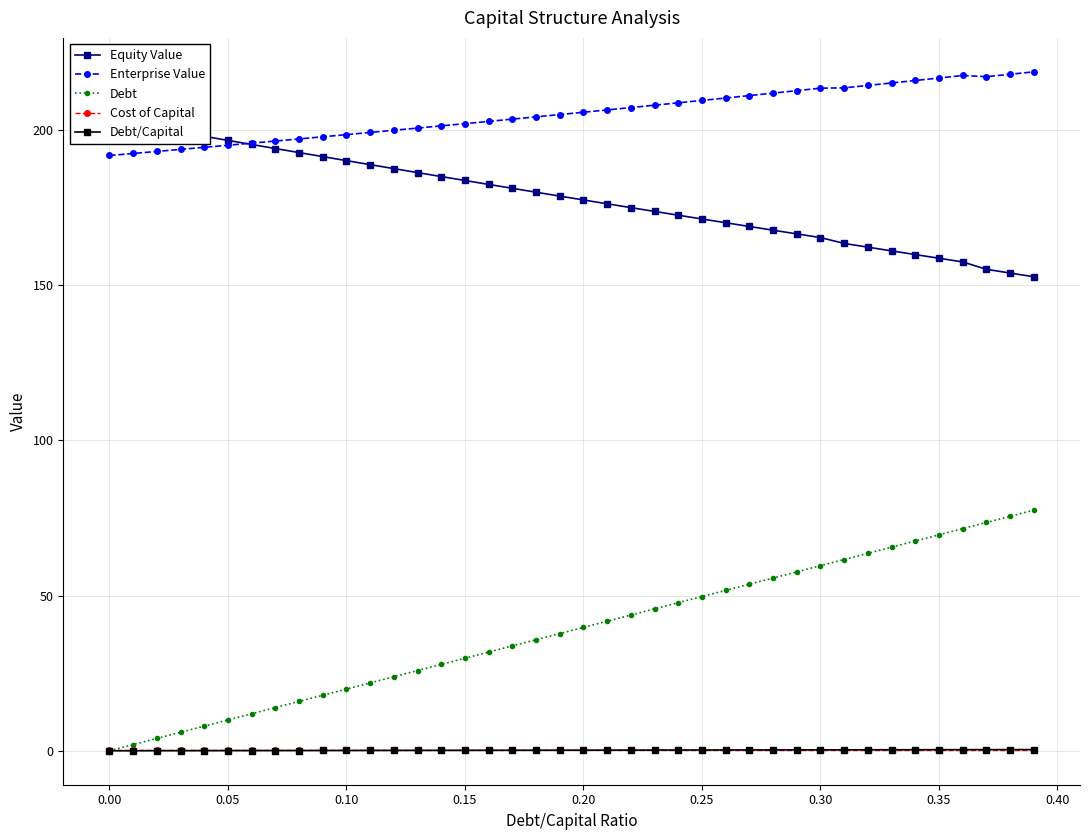

True or false: Cost of Capital has more than 0 interior local peaks.

True